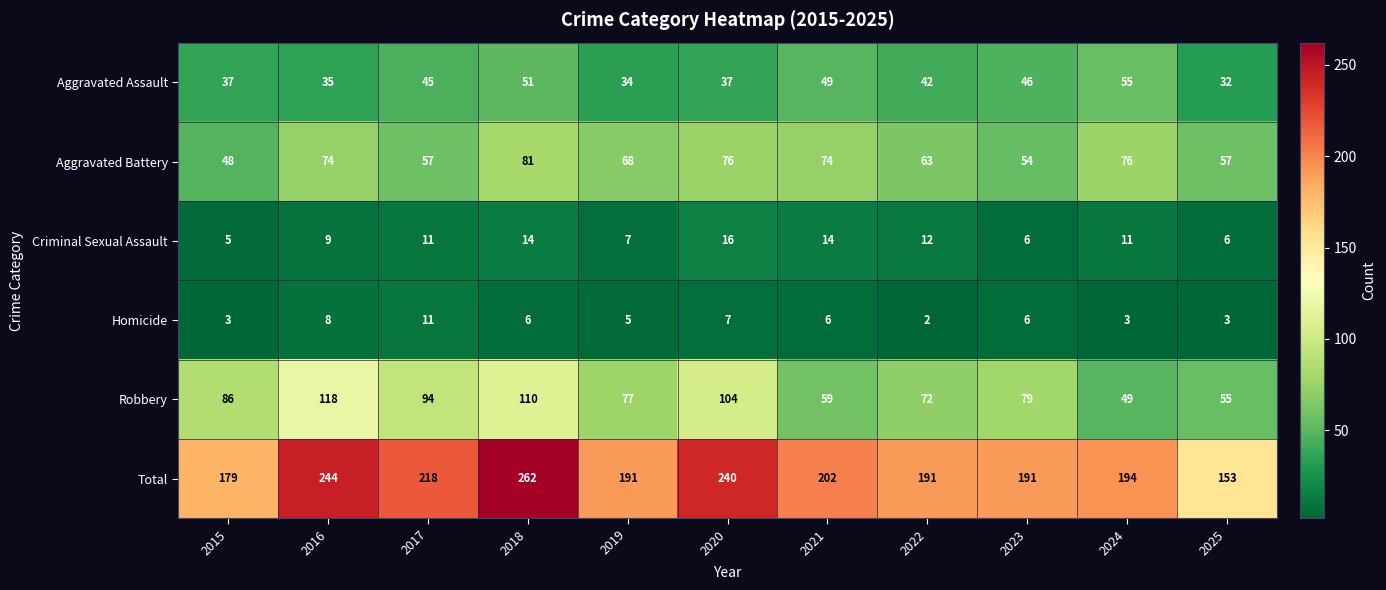

At which label is Robbery closest to 83?

2015